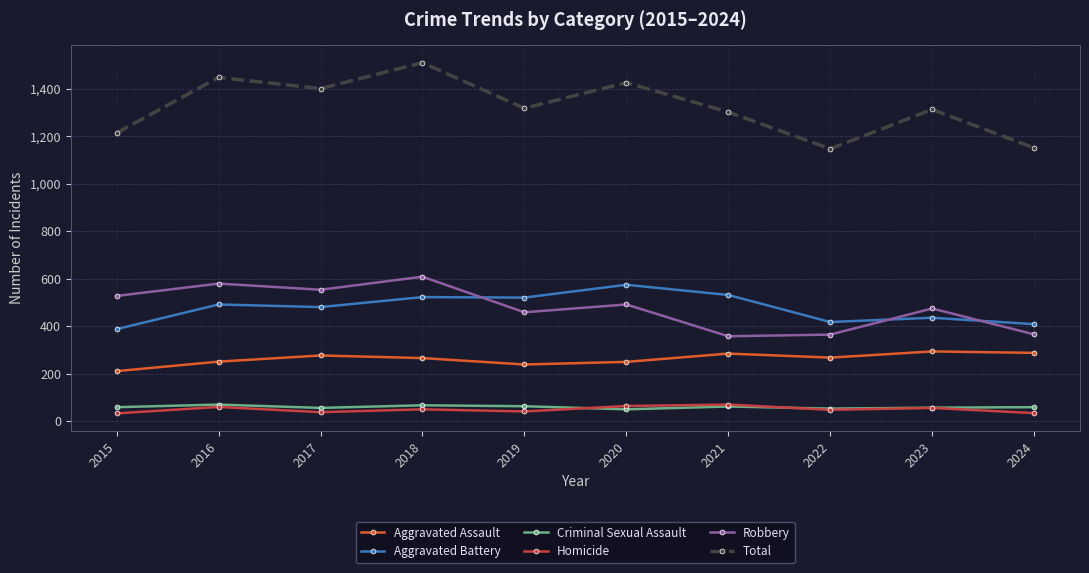

What is the value of the Homicide point at the 9th from the left?

55